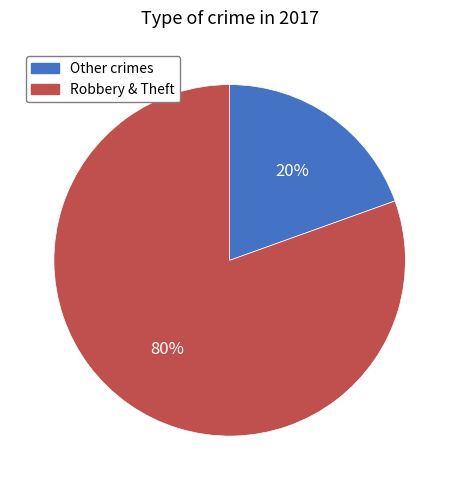

Does any single category account for the majority?

Yes